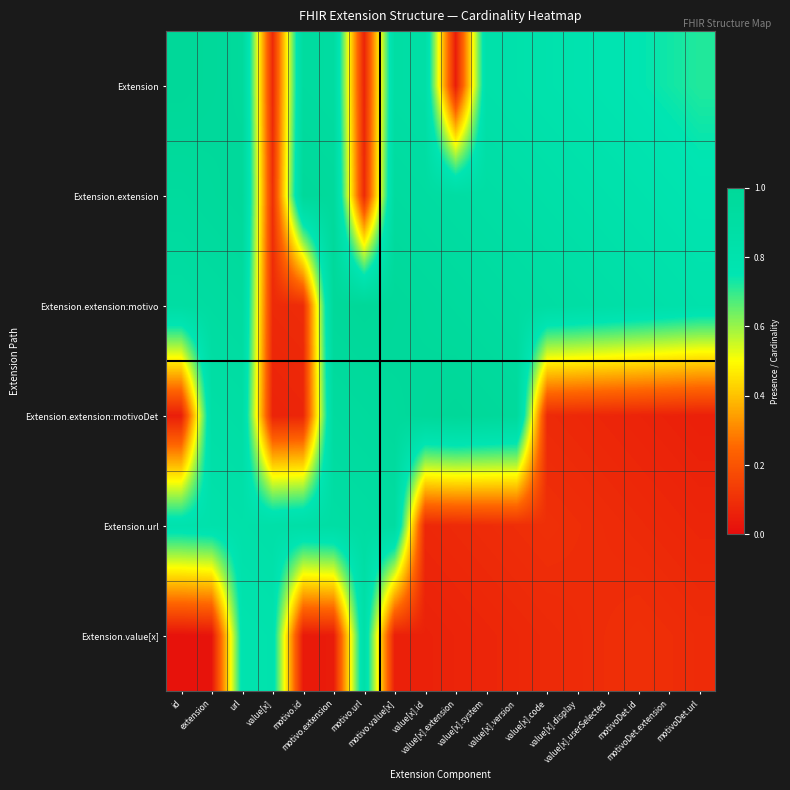

Reading right to left, transcribe all the data shown in this chart.

Extension: motivoDet.url=0.7	motivoDet.extension=0.7	motivoDet.id=0.8	value[x].userSelected=0.8	value[x].display=0.8	value[x].code=0.8	value[x].version=0.8	value[x].system=0.8	value[x].extension=0.1	value[x].id=0.9	motivo.value[x]=0.9	motivo.url=0.1	motivo.extension=0.9	motivo.id=0.9	value[x]=0.1	url=1.0	extension=1.0	id=1.0
Extension.extension: motivoDet.url=0.8	motivoDet.extension=0.8	motivoDet.id=0.8	value[x].userSelected=0.8	value[x].display=0.8	value[x].code=0.8	value[x].version=0.9	value[x].system=0.9	value[x].extension=0.9	value[x].id=0.9	motivo.value[x]=0.9	motivo.url=0.1	motivo.extension=1.0	motivo.id=1.0	value[x]=0.1	url=1.0	extension=1.0	id=0.9
Extension.extension:motivo: motivoDet.url=0.8	motivoDet.extension=0.8	motivoDet.id=0.8	value[x].userSelected=0.9	value[x].display=0.9	value[x].code=0.9	value[x].version=0.9	value[x].system=0.9	value[x].extension=0.9	value[x].id=1.0	motivo.value[x]=1.0	motivo.url=1.0	motivo.extension=1.0	motivo.id=0.1	value[x]=0.1	url=0.9	extension=0.9	id=0.9
Extension.extension:motivoDet: motivoDet.url=0.1	motivoDet.extension=0.1	motivoDet.id=0.1	value[x].userSelected=0.1	value[x].display=0.1	value[x].code=0.1	value[x].version=1.0	value[x].system=1.0	value[x].extension=1.0	value[x].id=1.0	motivo.value[x]=1.0	motivo.url=0.9	motivo.extension=0.9	motivo.id=0.1	value[x]=0.1	url=0.9	extension=0.9	id=0.1
Extension.url: motivoDet.url=0.1	motivoDet.extension=0.1	motivoDet.id=0.1	value[x].userSelected=0.1	value[x].display=0.1	value[x].code=0.1	value[x].version=0.1	value[x].system=0.1	value[x].extension=0.1	value[x].id=0.1	motivo.value[x]=0.9	motivo.url=0.9	motivo.extension=0.9	motivo.id=0.9	value[x]=0.8	url=0.8	extension=0.8	id=0.8
Extension.value[x]: motivoDet.url=0.1	motivoDet.extension=0.1	motivoDet.id=0.1	value[x].userSelected=0.1	value[x].display=0.1	value[x].code=0.1	value[x].version=0.1	value[x].system=0.1	value[x].extension=0.1	value[x].id=0.1	motivo.value[x]=0.1	motivo.url=0.8	motivo.extension=0.0	motivo.id=0.0	value[x]=0.8	url=0.8	extension=0.0	id=0.0